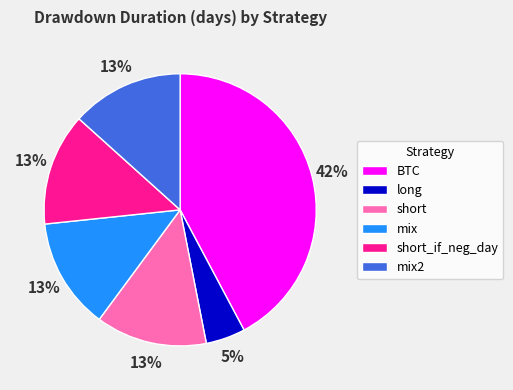

Which has a higher value, BTC or mix?

BTC